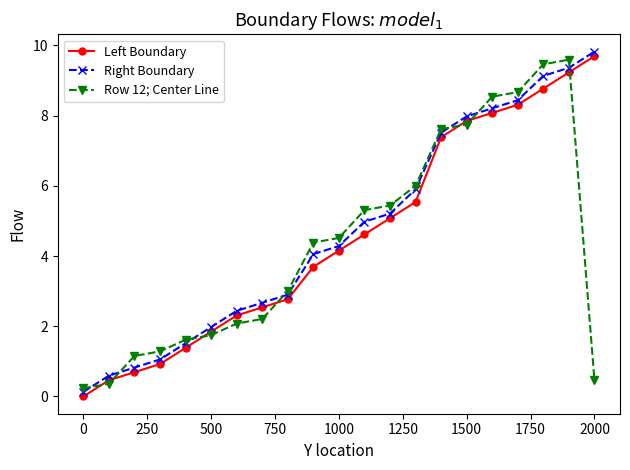

What is the value of the Left Boundary point at the 7th from the left?

2.3